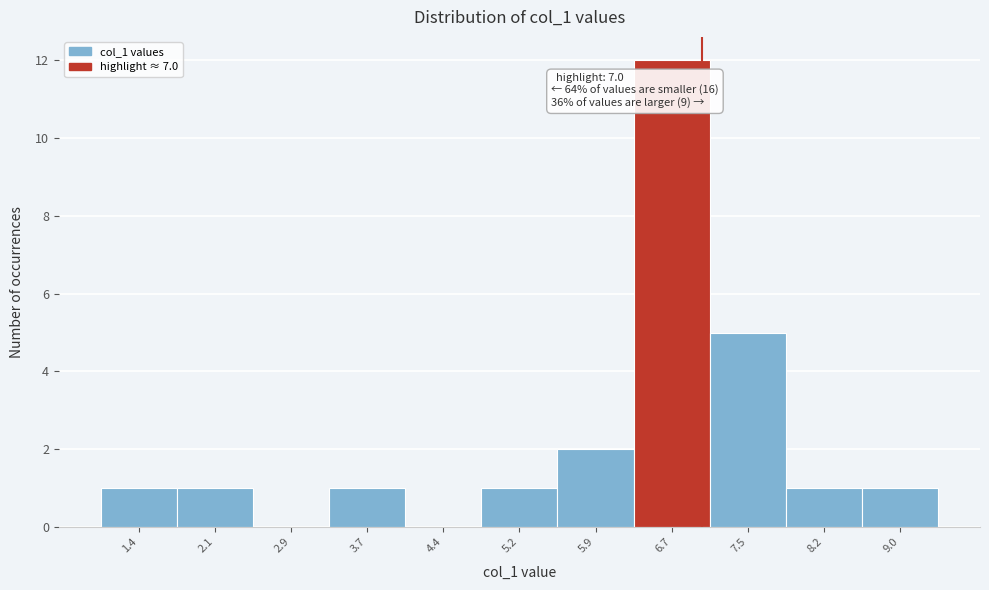

Which range on the x-axis has the tallest bar?

6.3 to 7.1